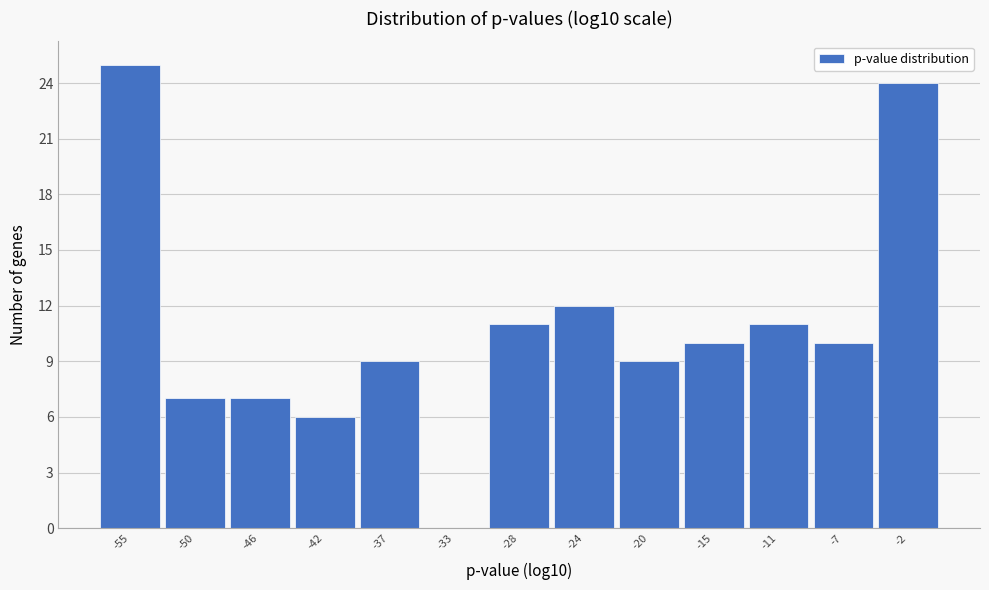

Reading left to right, list every bar in this chart as the range it spans on the x-axis followed by its height. Neither the bar edges nor the heights are printed on the chart, so give them approximately, as read against the axes.

-57.0 to -52.5: 25
-52.5 to -48.0: 7
-48.0 to -43.5: 7
-43.5 to -39.5: 6
-39.5 to -35.0: 9
-35.0 to -30.5: 0
-30.5 to -26.5: 11
-26.5 to -22.0: 12
-22.0 to -17.5: 9
-17.5 to -13.0: 10
-13.0 to -9.0: 11
-9.0 to -4.5: 10
-4.5 to 0.0: 24